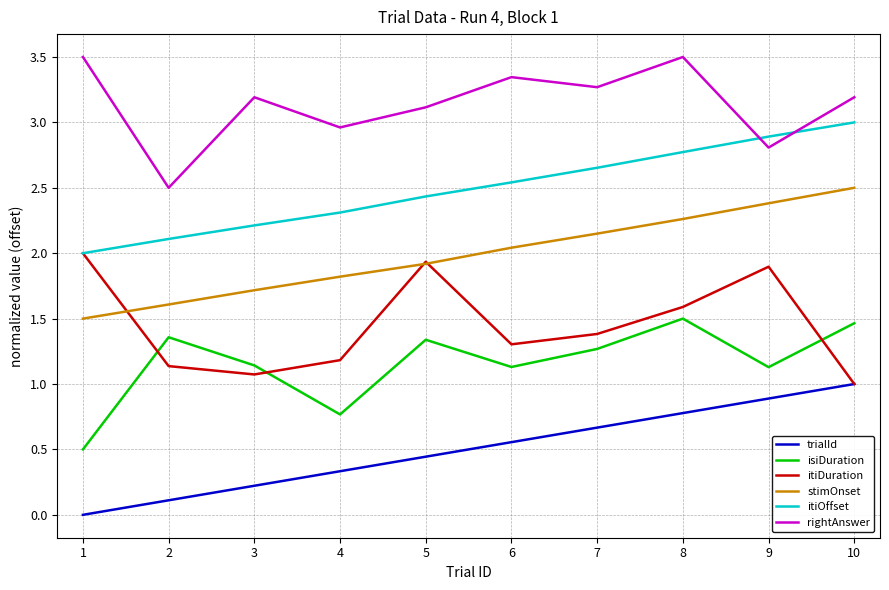

Which series has the largest total across all categories?

rightAnswer